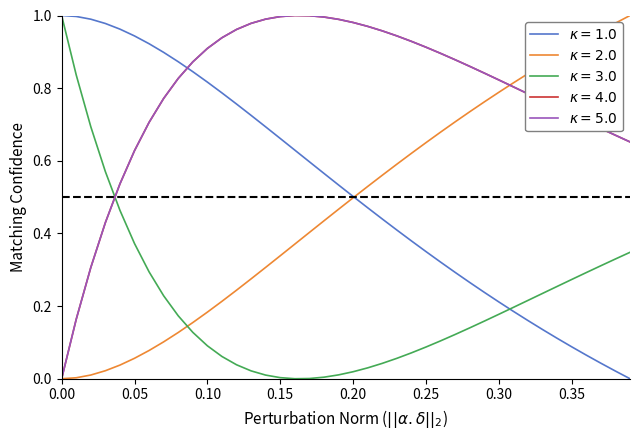

Does the chart display data point markers on the line(s)?

No